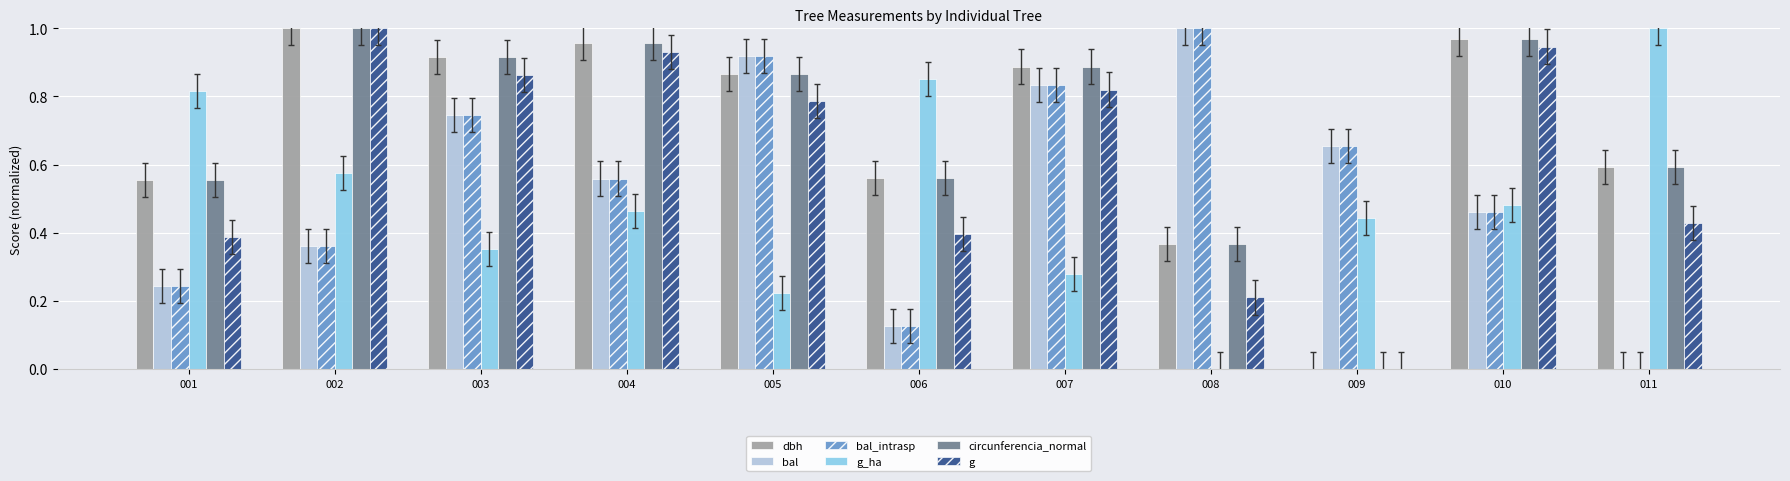

Are the bars horizontal?

No